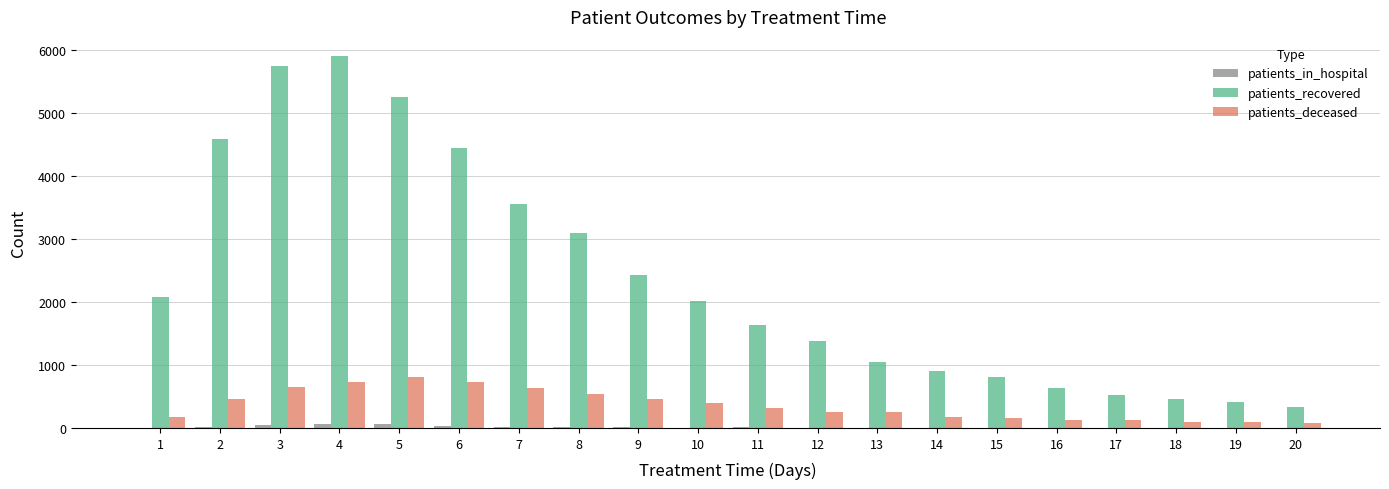

At which category does the chart reach its peak across all series?

4